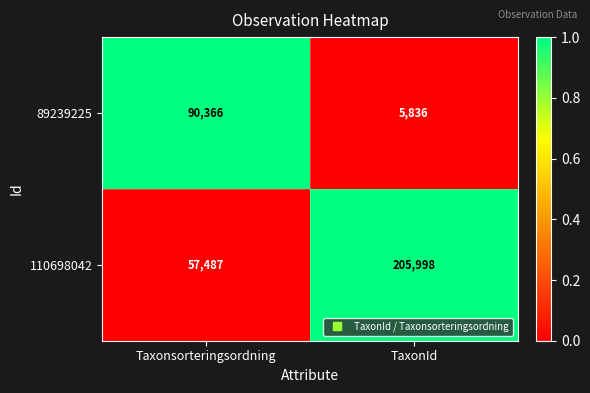

What is the spread (max minus min) of values at Taxonsorteringsordning?

32879